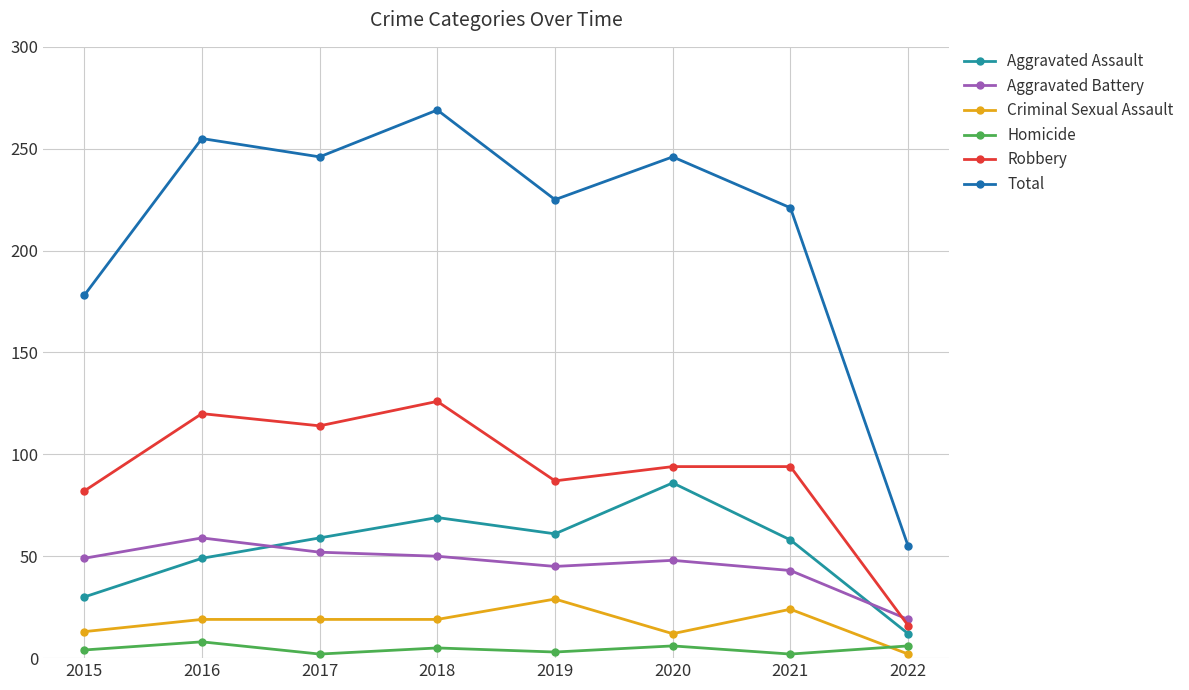

True or false: Robbery has a value of 40 at 2015.

False